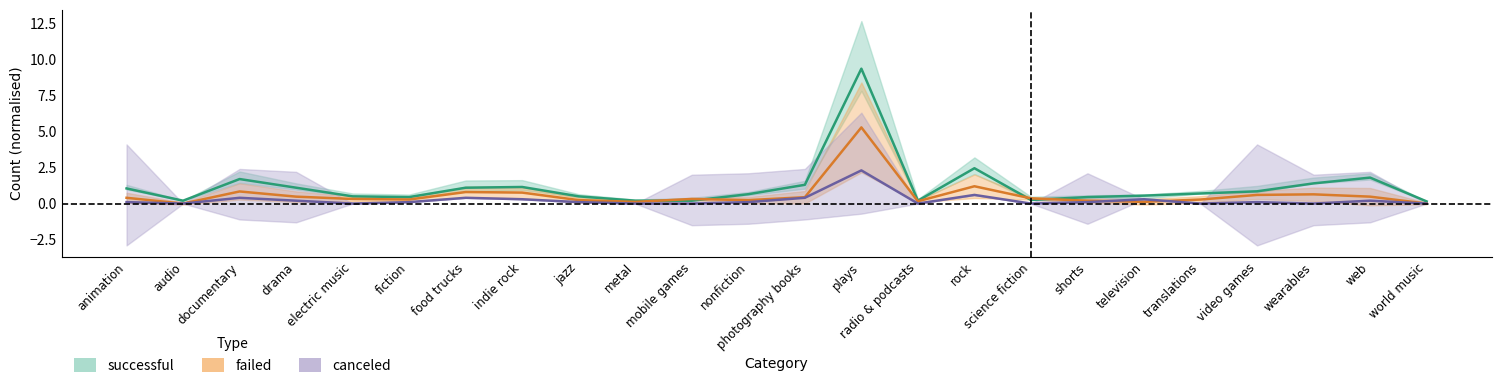

Is the value of canceled at fiction greater than the value of successful at translations?

No